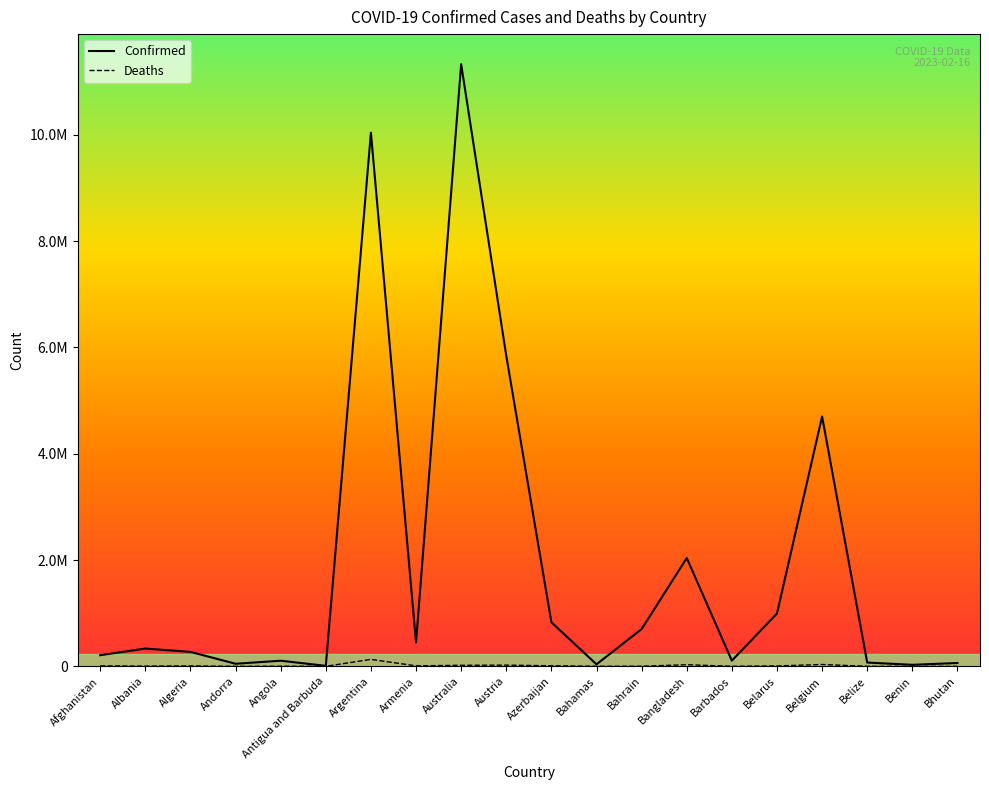

What is the label of the 6th point from the left?

Antigua and Barbuda